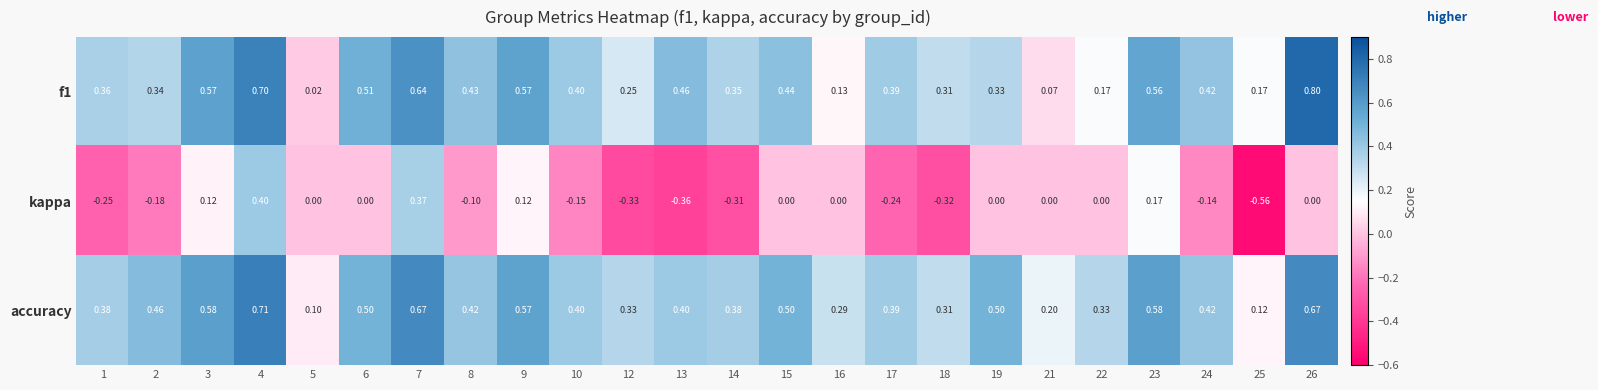

At which category is the sum across all series the highest?

4